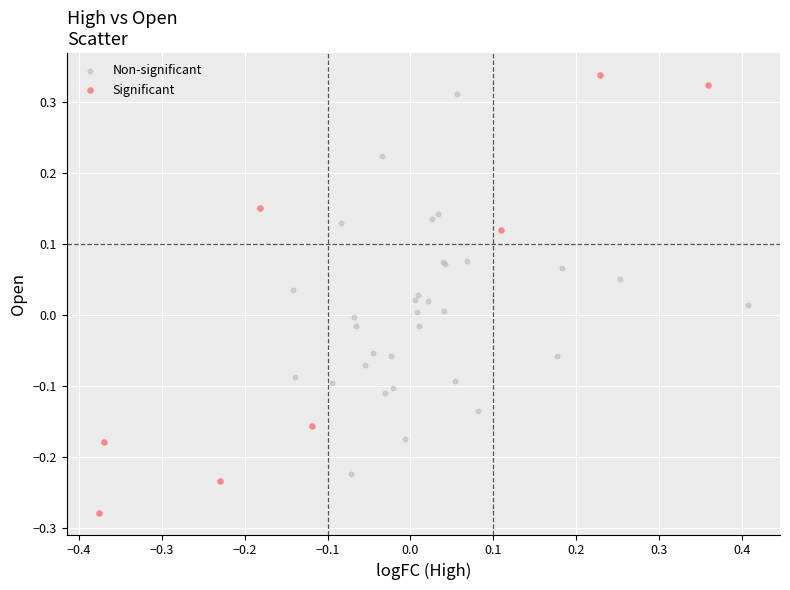

Which series contains the highest Y value?

Significant